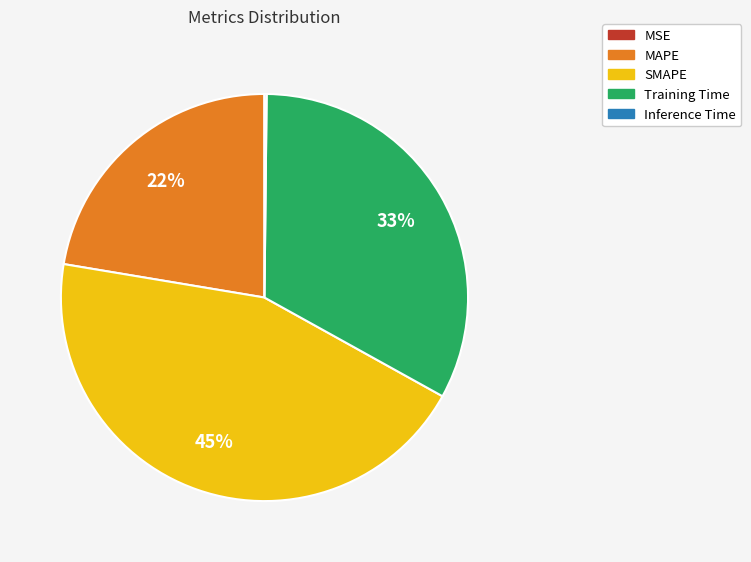

Is it true that SMAPE is 53% of the pie?

False